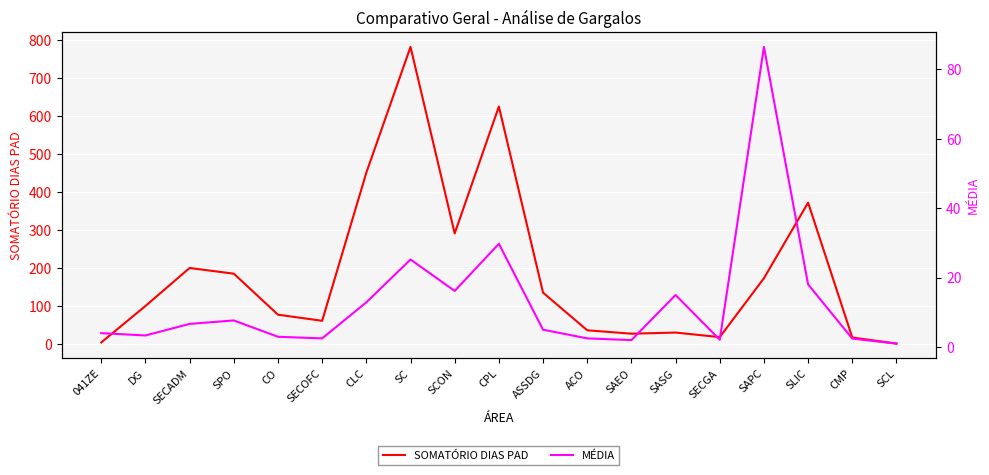

What is the spread (max minus min) of values at CLC?

438.1